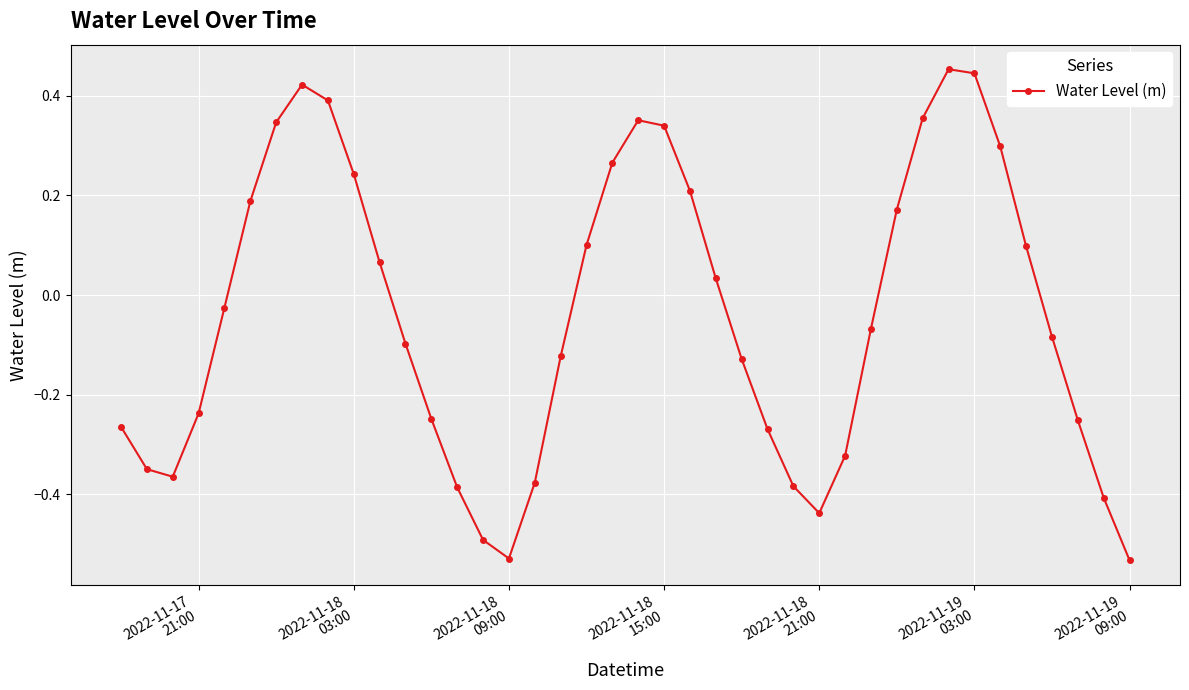

What is the sum of all values?

-1.6